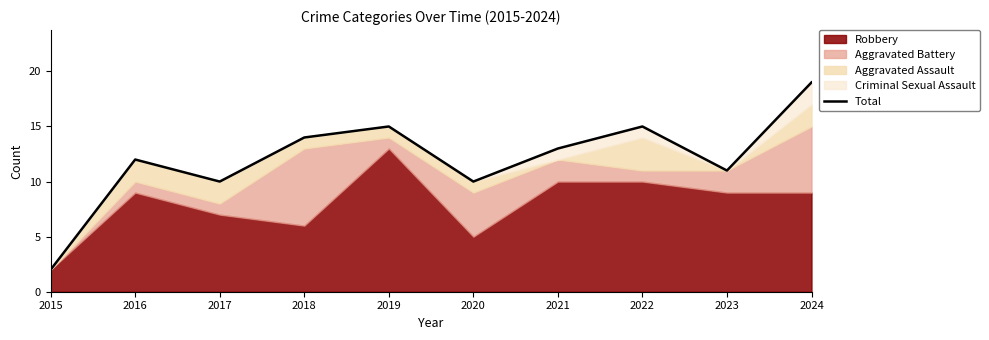

What is the difference between the values at 2019 and 2017?

5